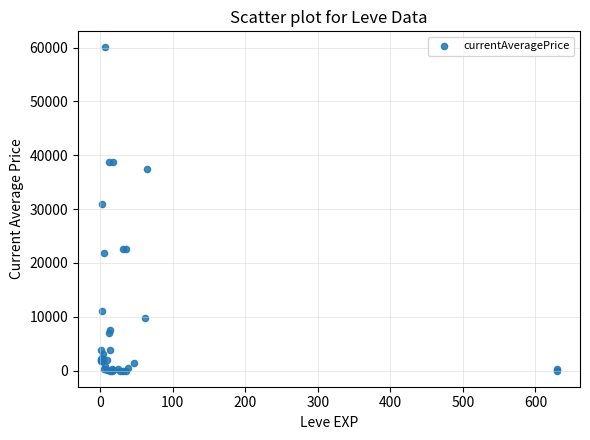

What Y value in the scatter plot is closest to 30004?

31008.4